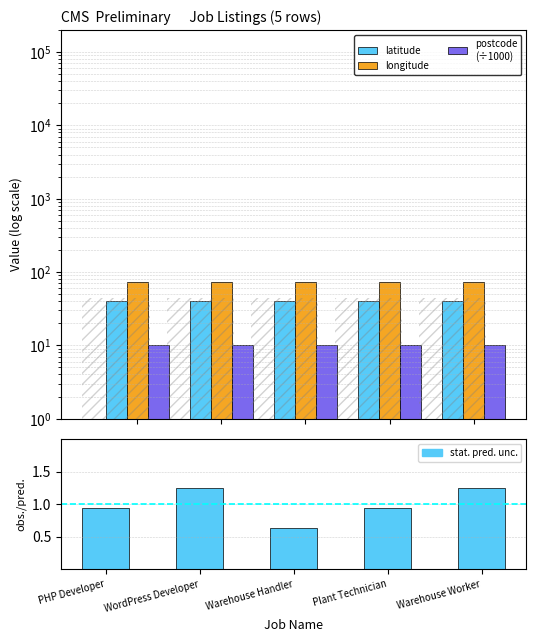

Reading left to right, extract all data points from this chart.

latitude: 40.7	40.7	40.7	40.7	40.7
longitude: 74.0	74.0	74.0	74.0	74.0
postcode
(÷1000): 10.0	10.0	10.0	10.0	10.0
vacancy / mean: 0.9	1.2	0.6	0.9	1.2